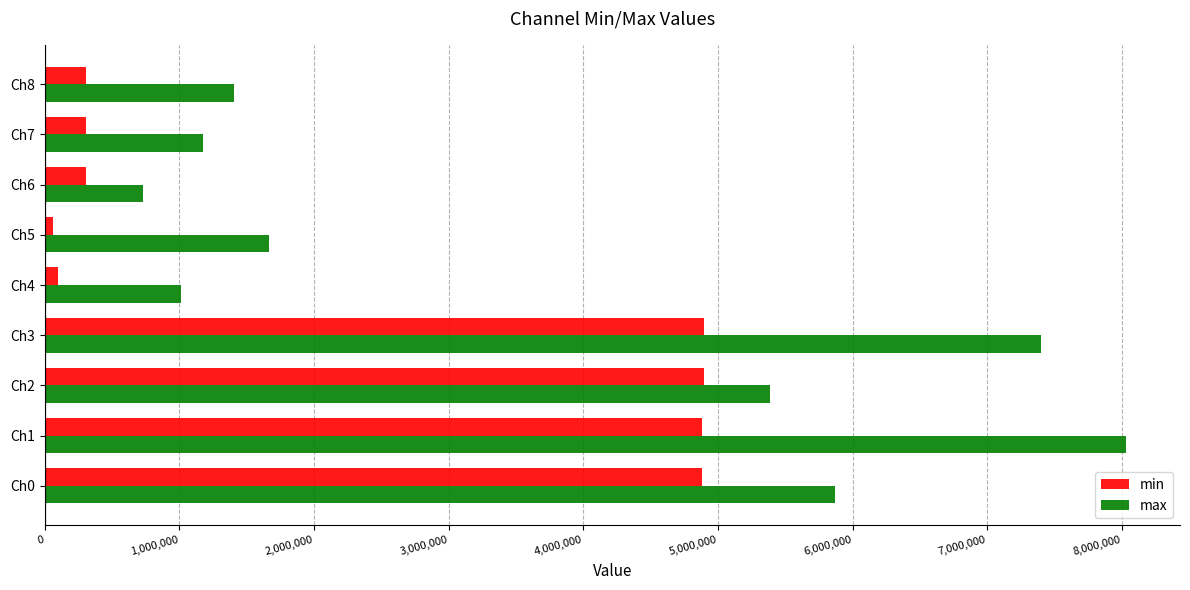

Between Ch0 and Ch5, which series saw the biggest shift?

min